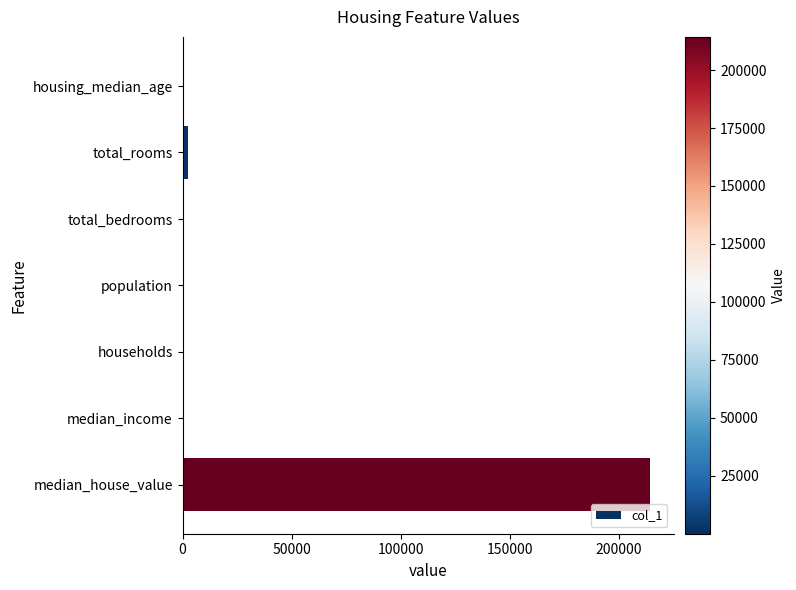

The value at median_house_value is 316799.5. True or false?

False